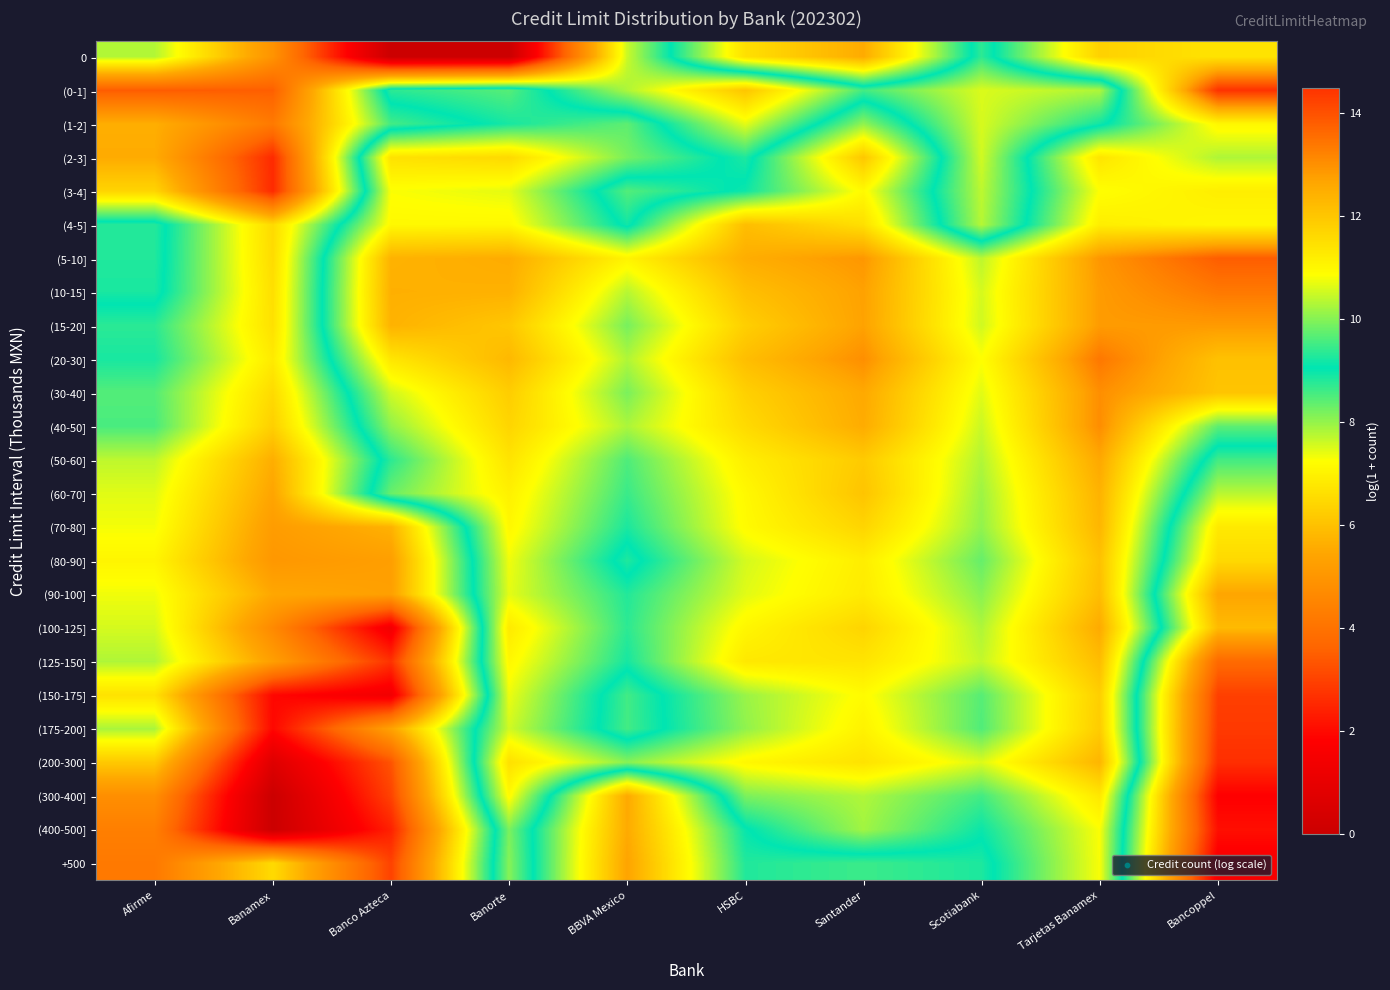

What is the greatest value displayed?

14.5